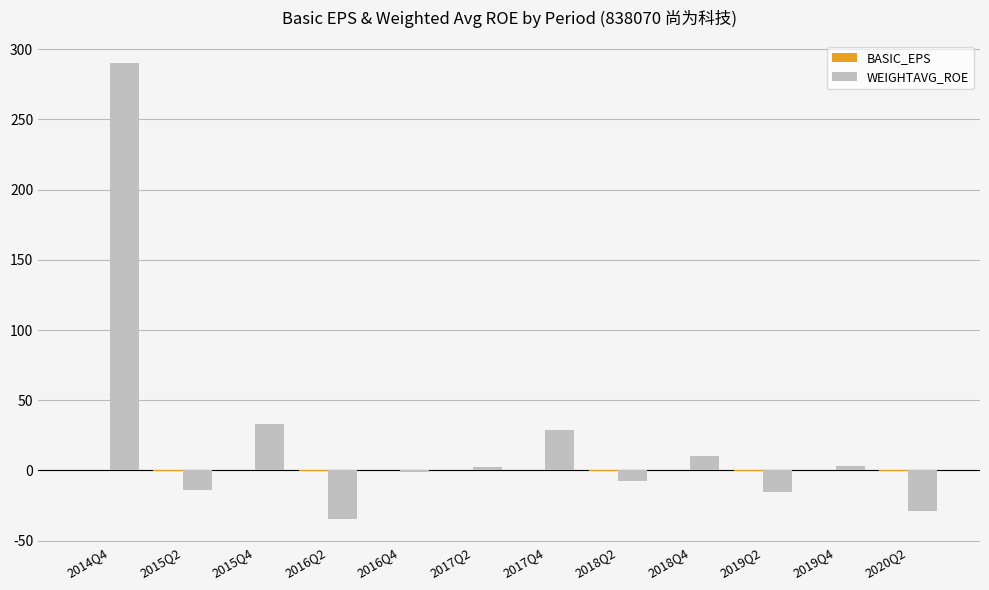

Which series has the largest total across all categories?

WEIGHTAVG_ROE